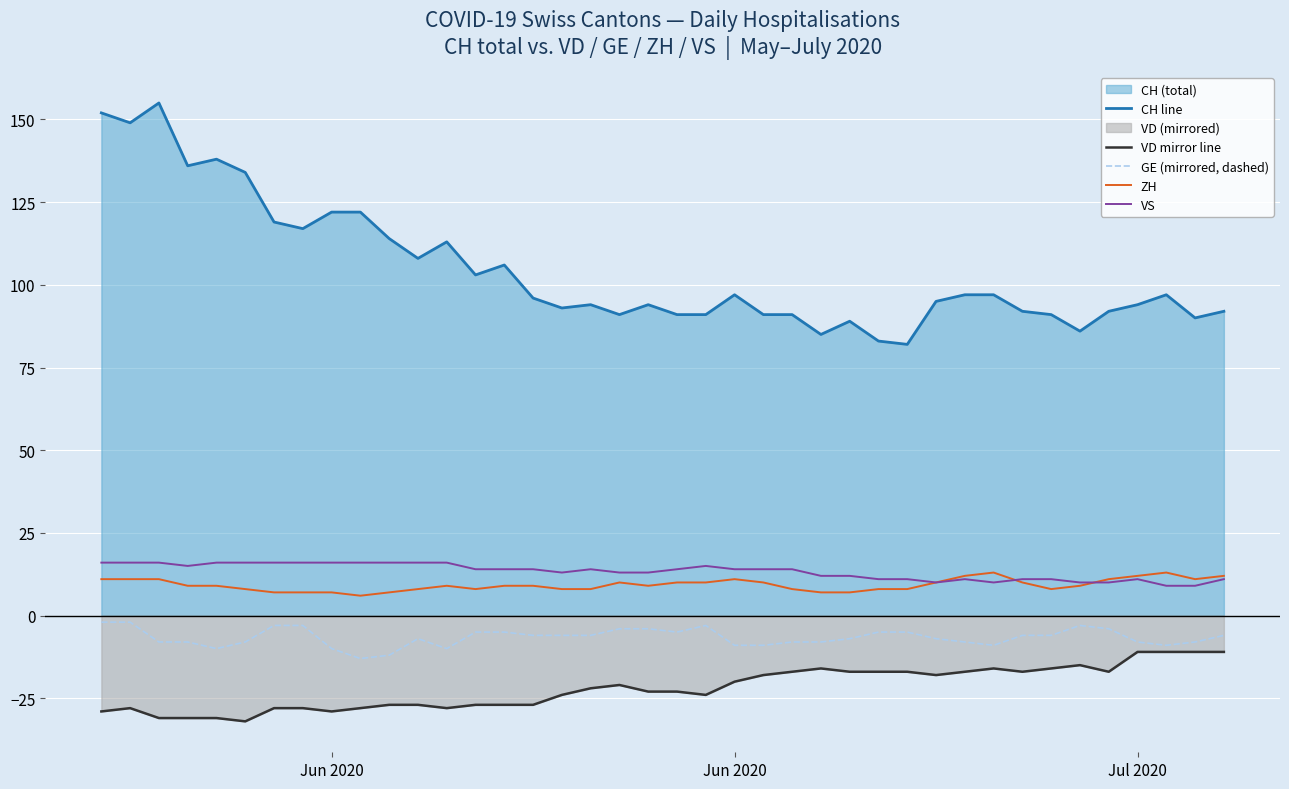

Rank the series by their maximum value, from highest to lowest.

CH line, VS, ZH, GE (mirrored, dashed), VD mirror line